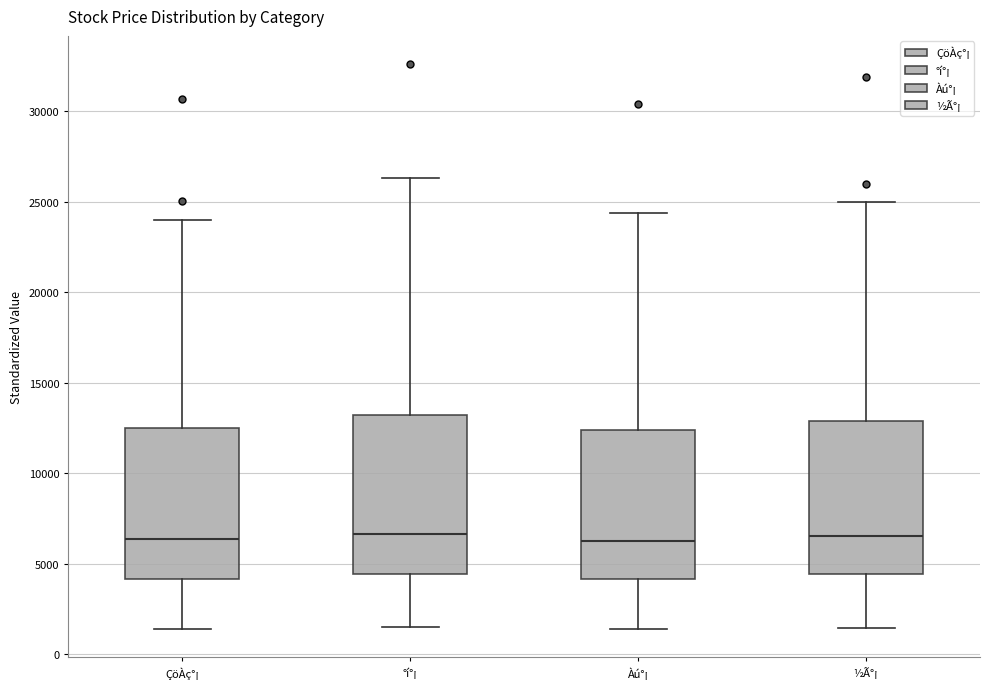

Where does the lower whisker of the box for °í°¡ end on the y-axis? The values are not printed on the chart, so give them approximately, as read against the axis.

1500